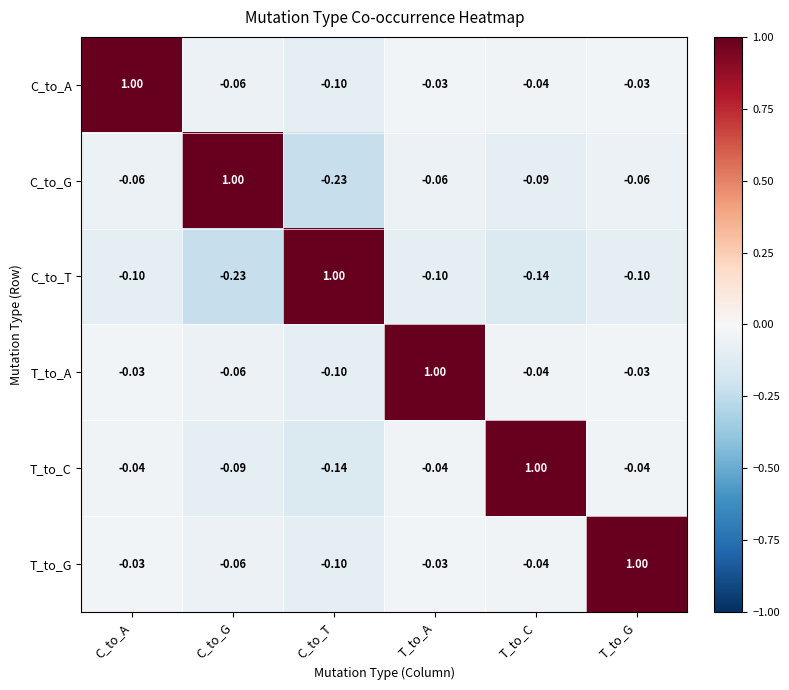

How many negative values does the T_to_A series have?

5